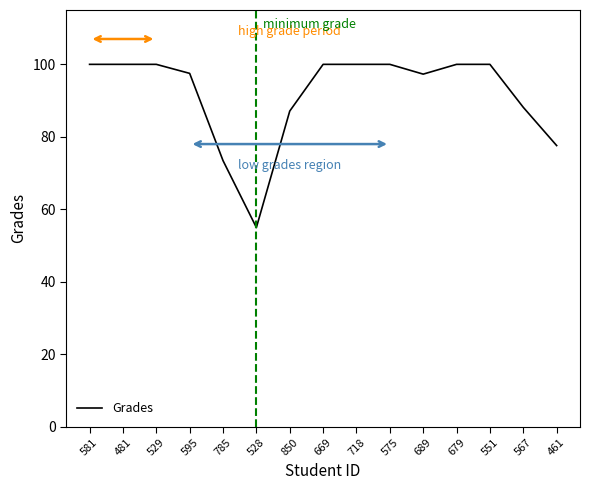

What is the ratio of the value at 718 to the value at 679?

1.0